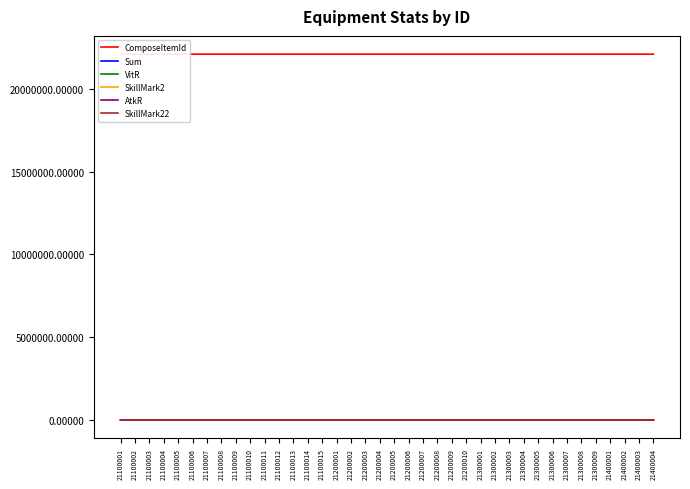

True or false: SkillMark22 and ComposeItemId cross at least once.

False